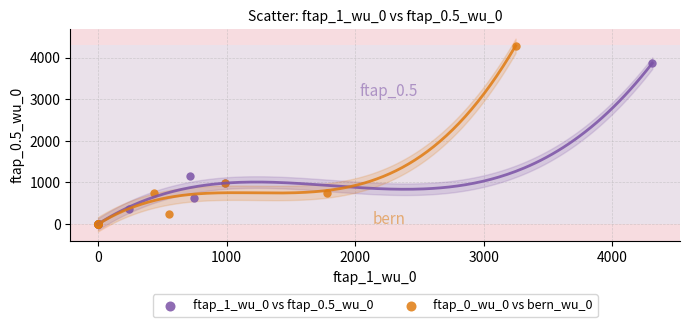

What are all the series names shown in the legend?

ftap_1_wu_0 vs ftap_0.5_wu_0, ftap_0_wu_0 vs bern_wu_0